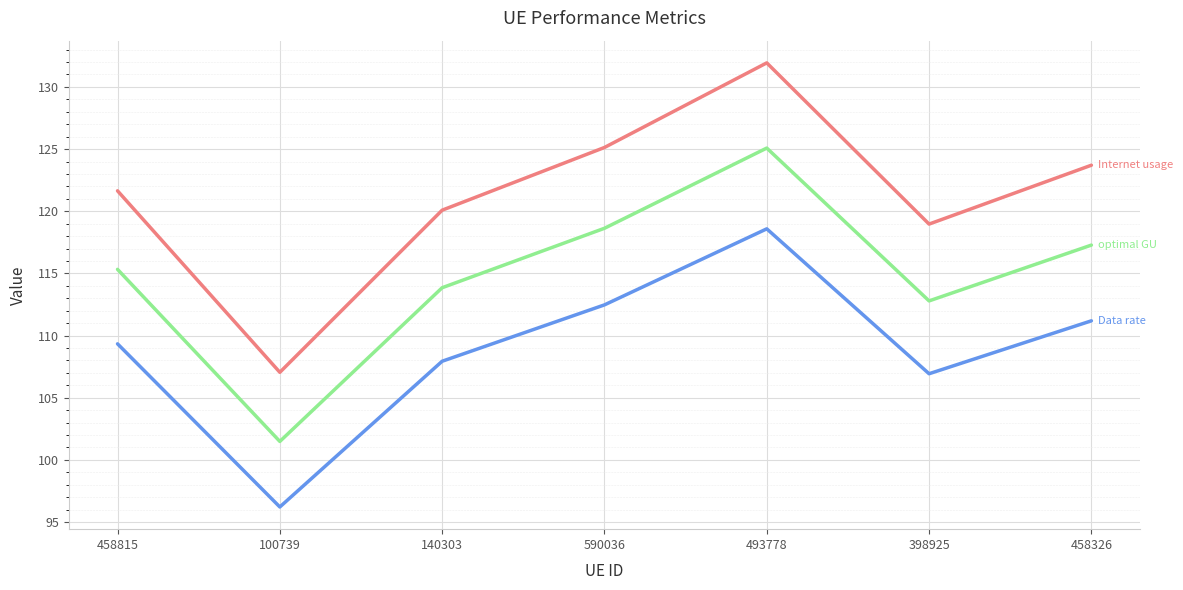

Which category has the highest value across all series?

493778